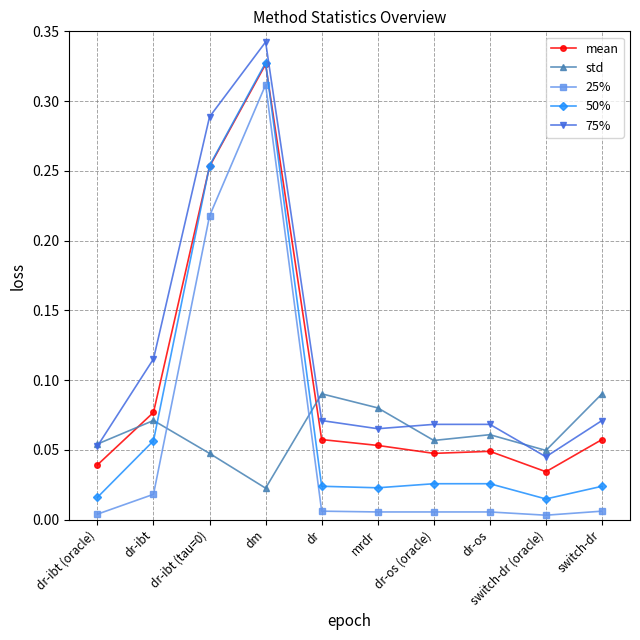

How many lines are shown in the chart?

5